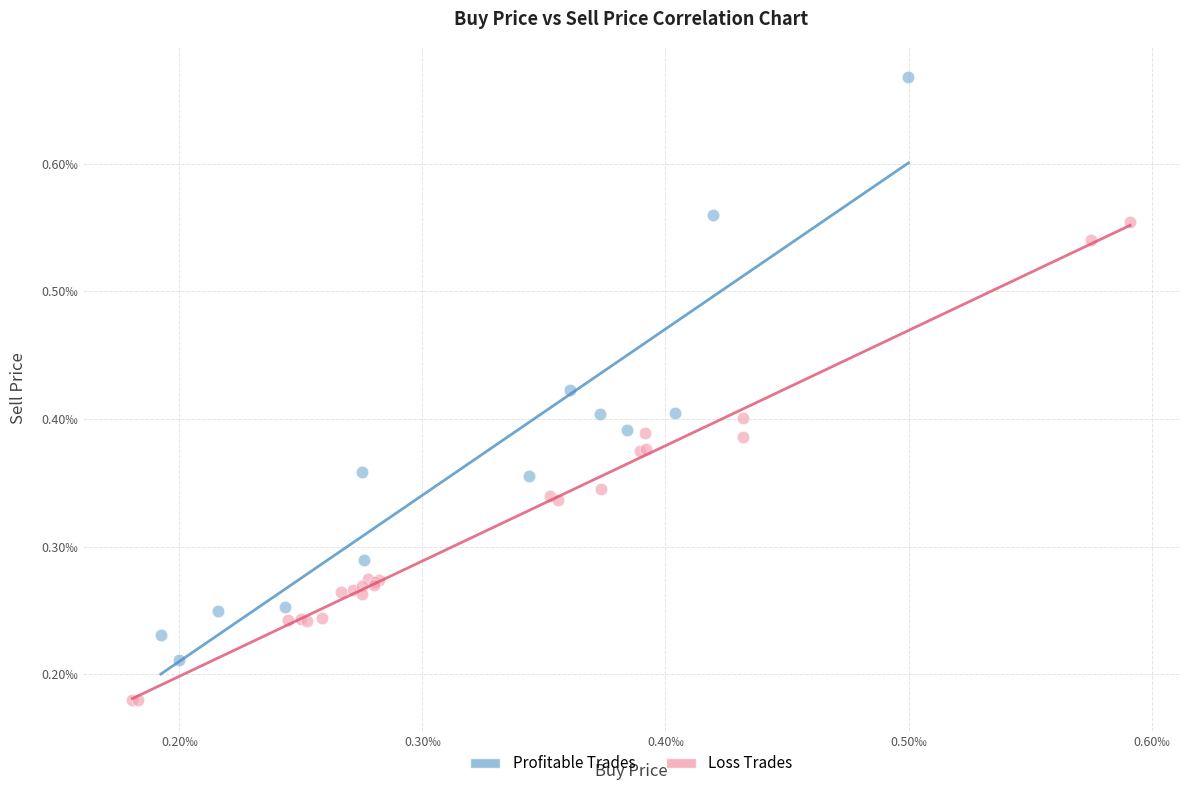

Which series contains the lowest Y value?

Loss Trades